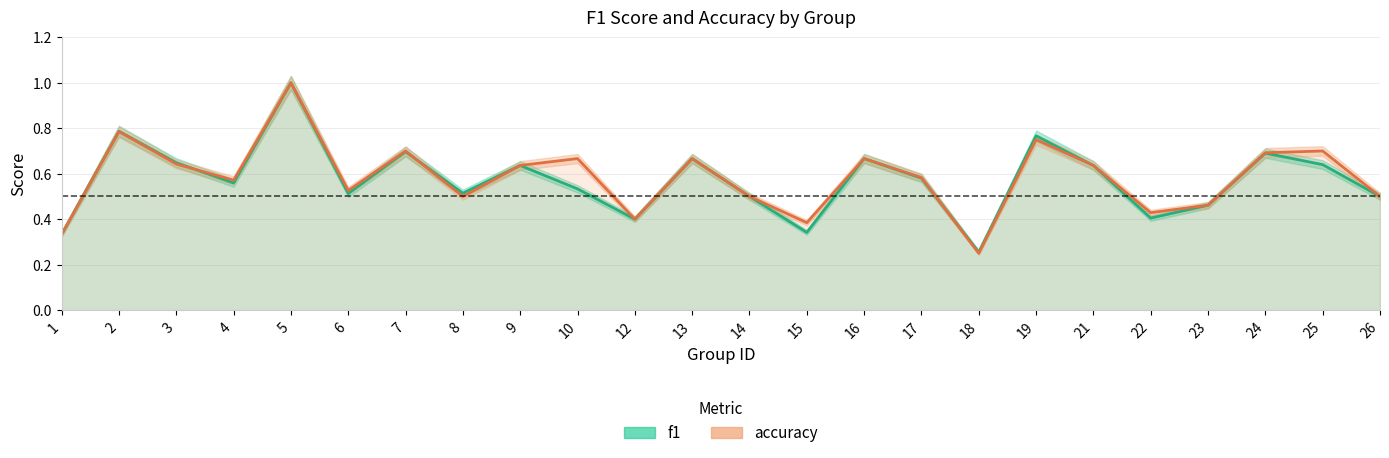

True or false: f1 has a value of 0.4 at 12.

True